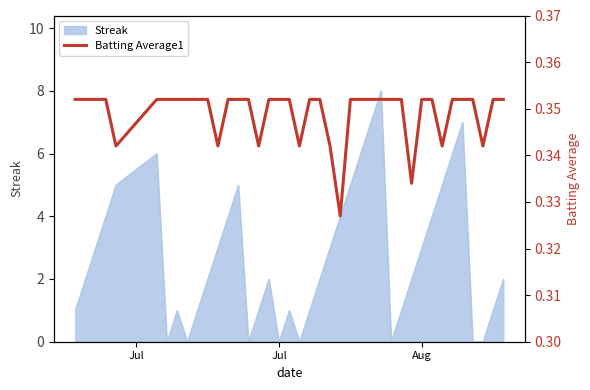

True or false: Streak has a value of 0 at Jul.

True